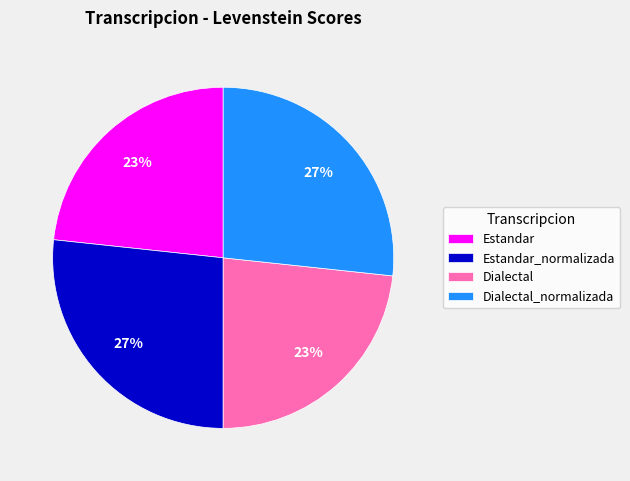

True or false: Dialectal accounts for 23% of the total.

True